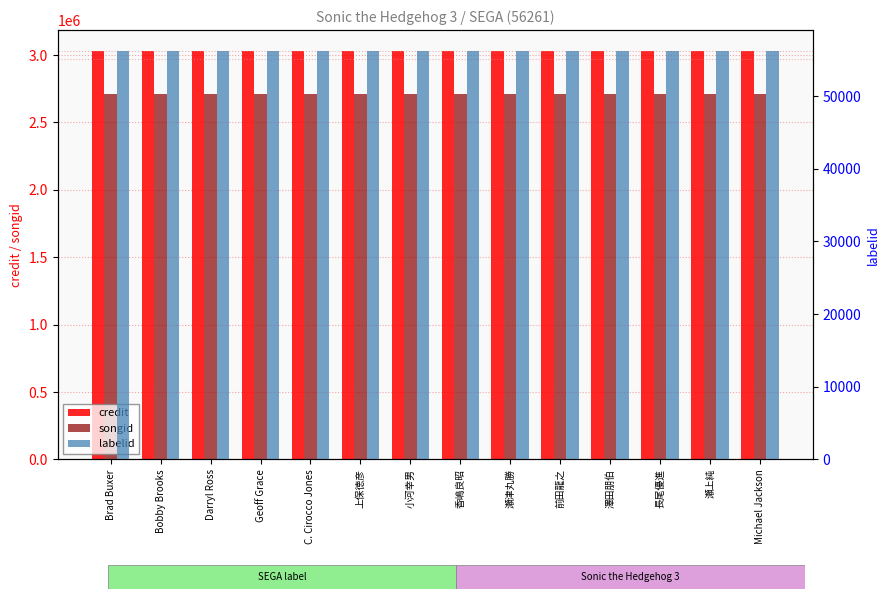

Between Brad Buxer and Darryl Ross, which series saw the biggest shift?

credit